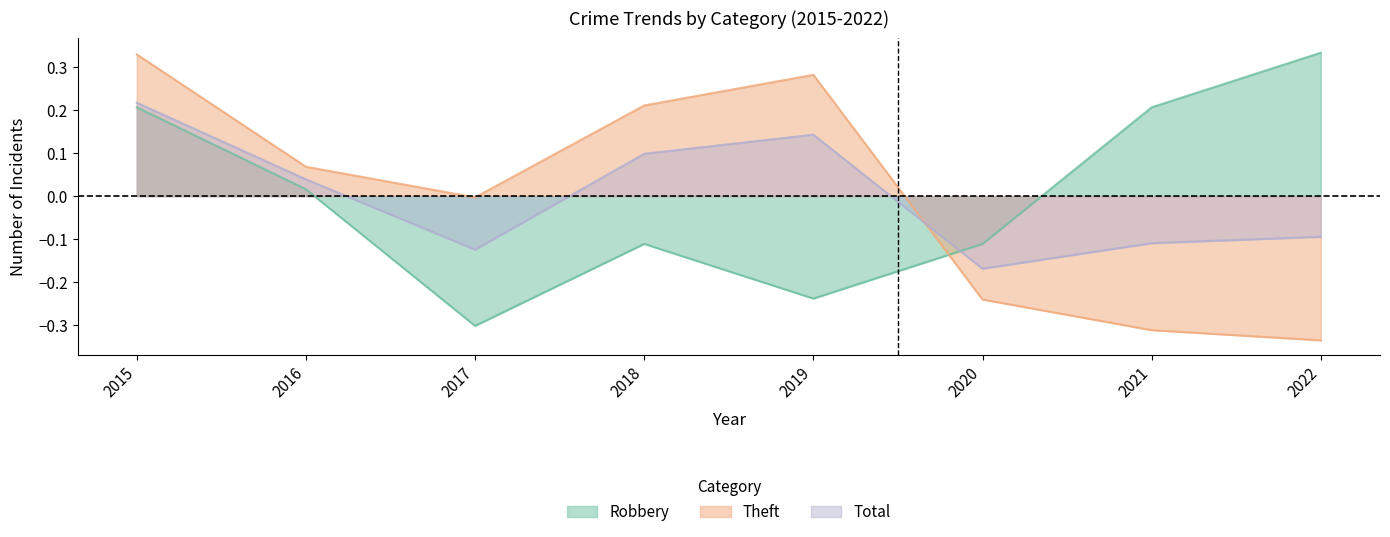

How many values in the Robbery series are below 0?

4